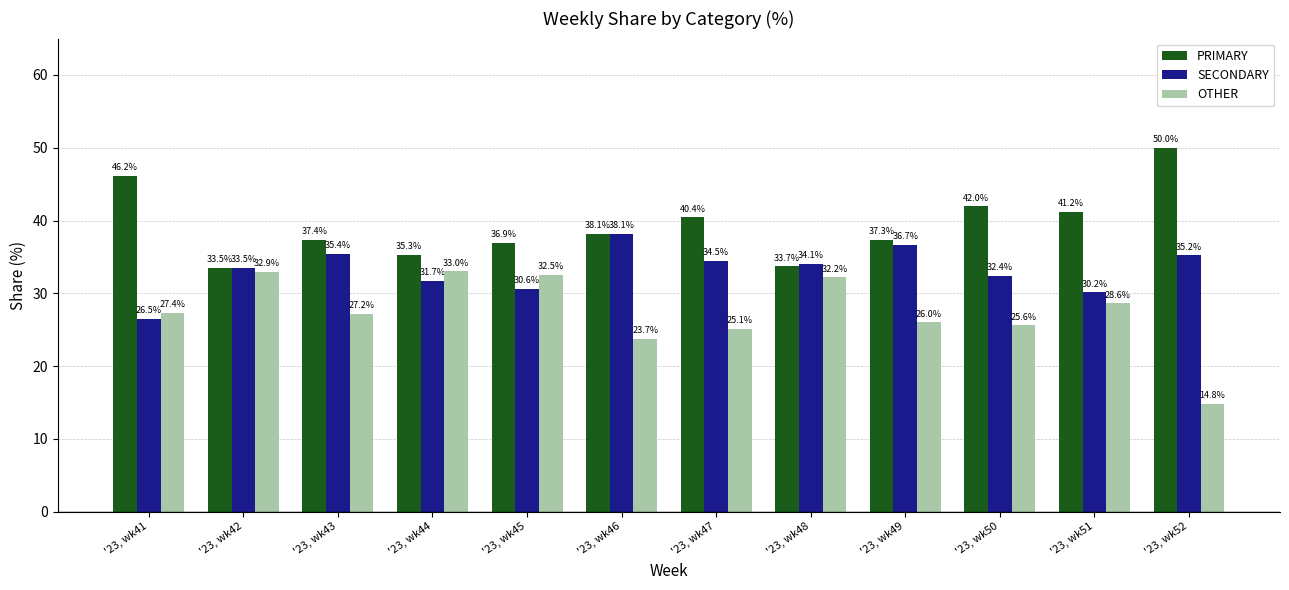

What is the difference between the SECONDARY values at '23, wk44 and '23, wk43?

3.7